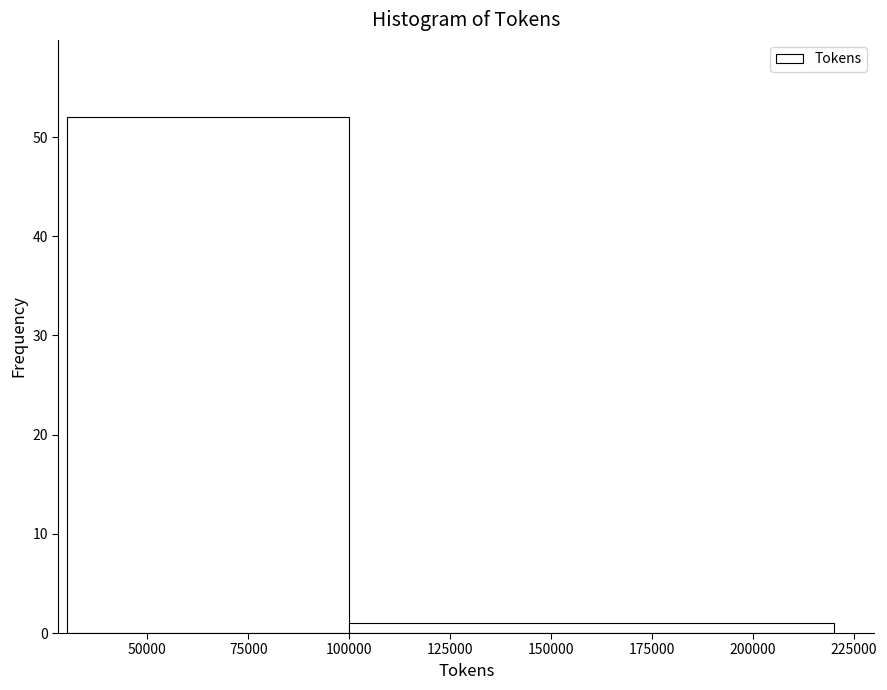

Reading left to right, transcribe this chart: for each bar, give the range it covers on the x-axis and its height. The values are not printed on the chart, so give them approximately, as read against the axis.

30000 to 100000: 52
100000 to 220000: 1